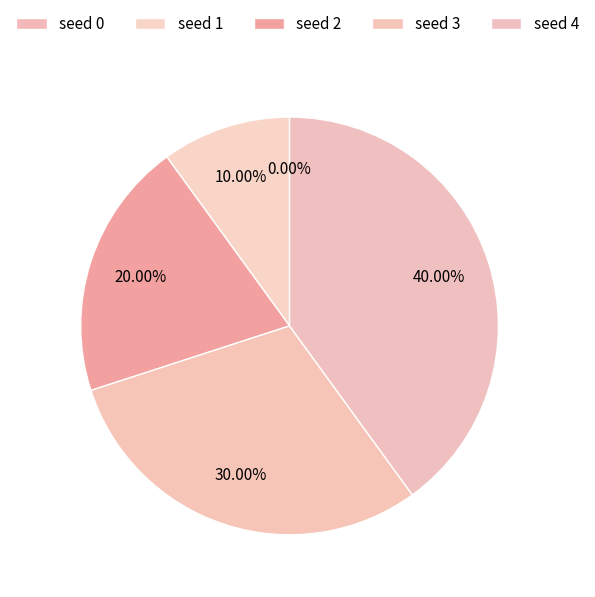

What portion of the pie excludes seed 1?

90.0%